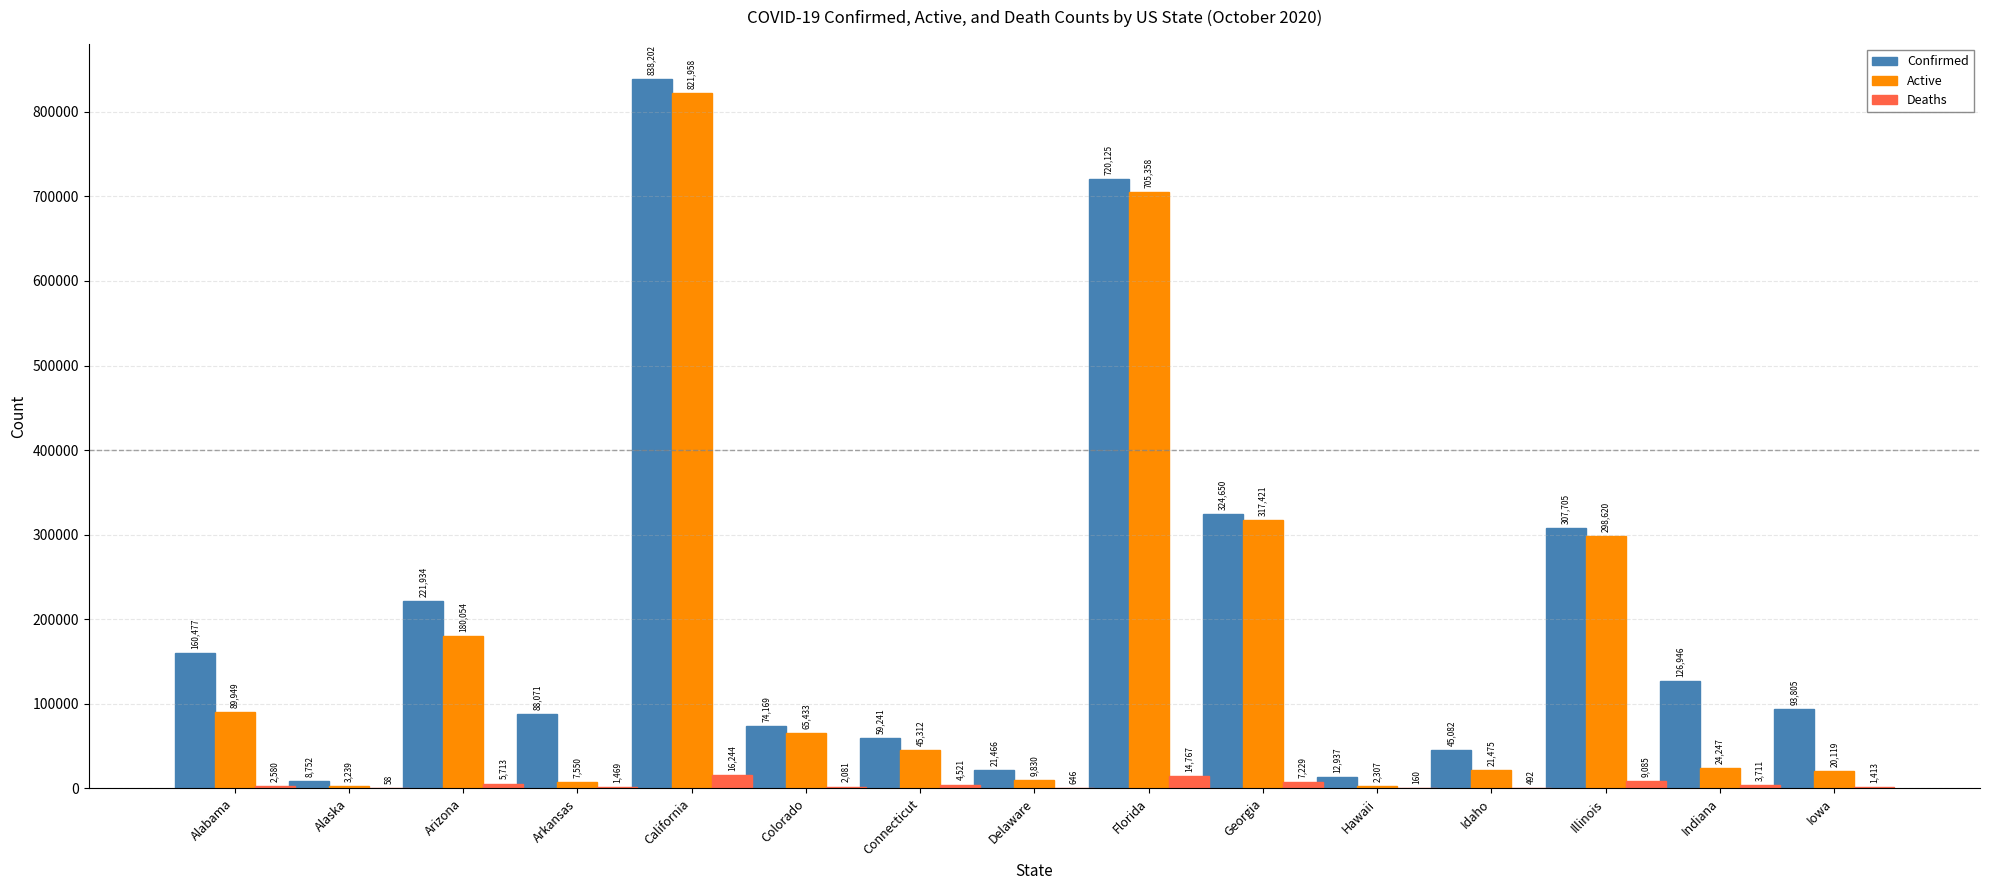

Reading left to right, transcribe all the data shown in this chart.

Confirmed: Alabama=160477	Alaska=8752	Arizona=221934	Arkansas=88071	California=838202	Colorado=74169	Connecticut=59241	Delaware=21466	Florida=720125	Georgia=324650	Hawaii=12937	Idaho=45082	Illinois=307705	Indiana=126946	Iowa=93805
Active: Alabama=89949	Alaska=3239	Arizona=180054	Arkansas=7550	California=821958	Colorado=65433	Connecticut=45312	Delaware=9830	Florida=705358	Georgia=317421	Hawaii=2307	Idaho=21475	Illinois=298620	Indiana=24247	Iowa=20119
Deaths: Alabama=2580	Alaska=58	Arizona=5713	Arkansas=1469	California=16244	Colorado=2081	Connecticut=4521	Delaware=646	Florida=14767	Georgia=7229	Hawaii=160	Idaho=492	Illinois=9085	Indiana=3711	Iowa=1413